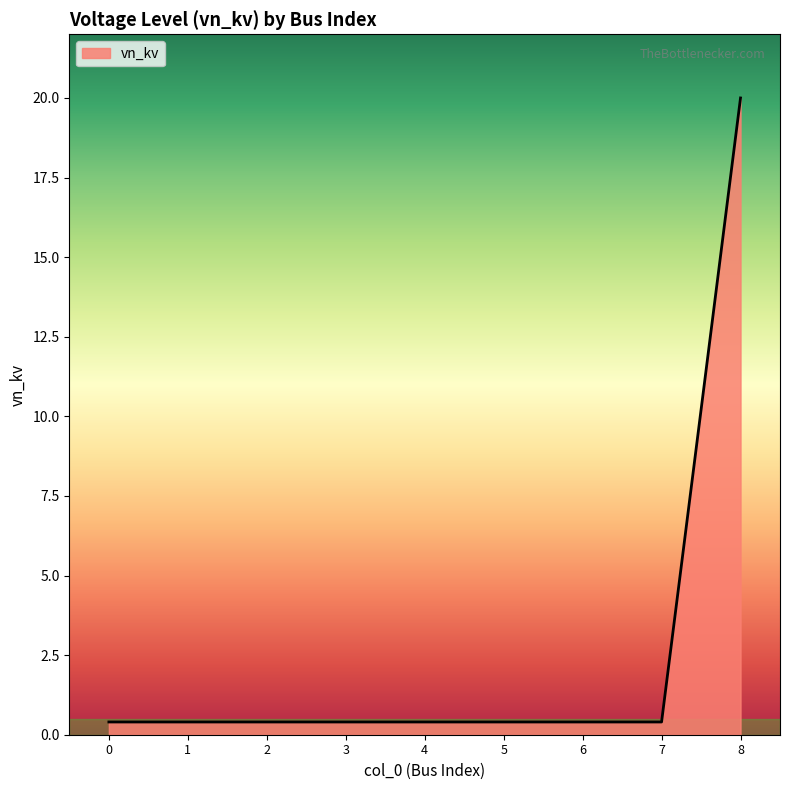

True or false: the data shows 20.0 at 8.

True